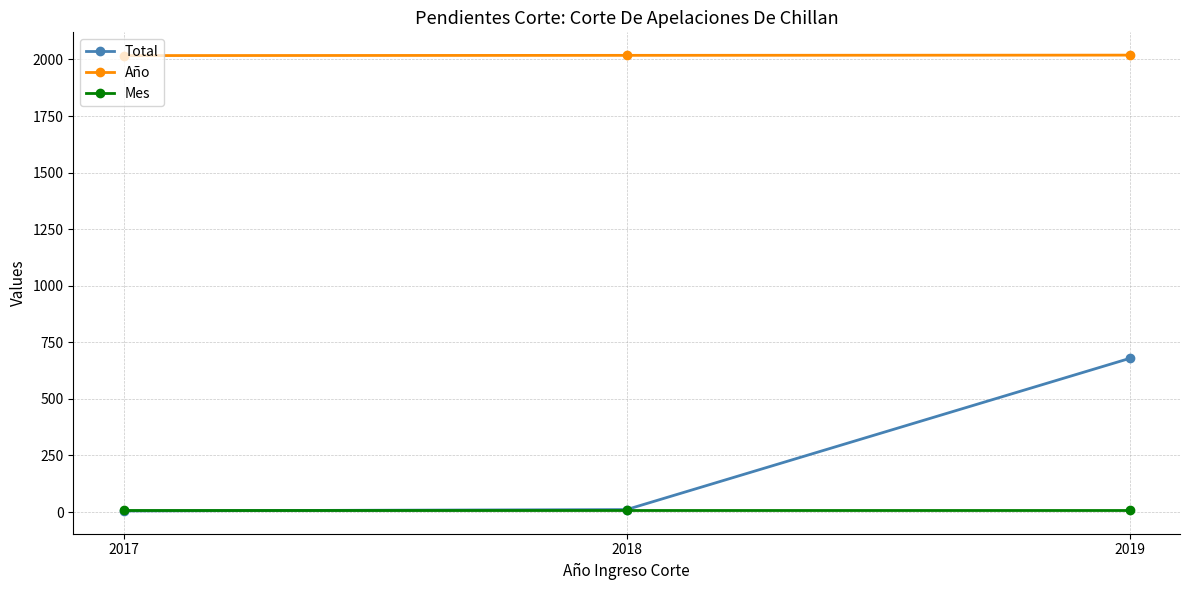

How many data points in Total are less than 11?

1